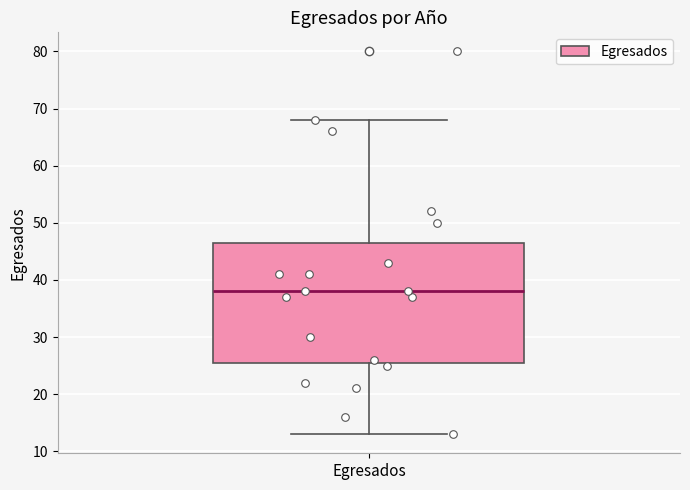

Read this box plot against the y-axis: the position of the median line, the range covered by the box, and the ends of both whiskers. The values are not printed on the chart, so give them approximately, as read against the axis.

median 38, box 26 to 47, whiskers 13 to 68